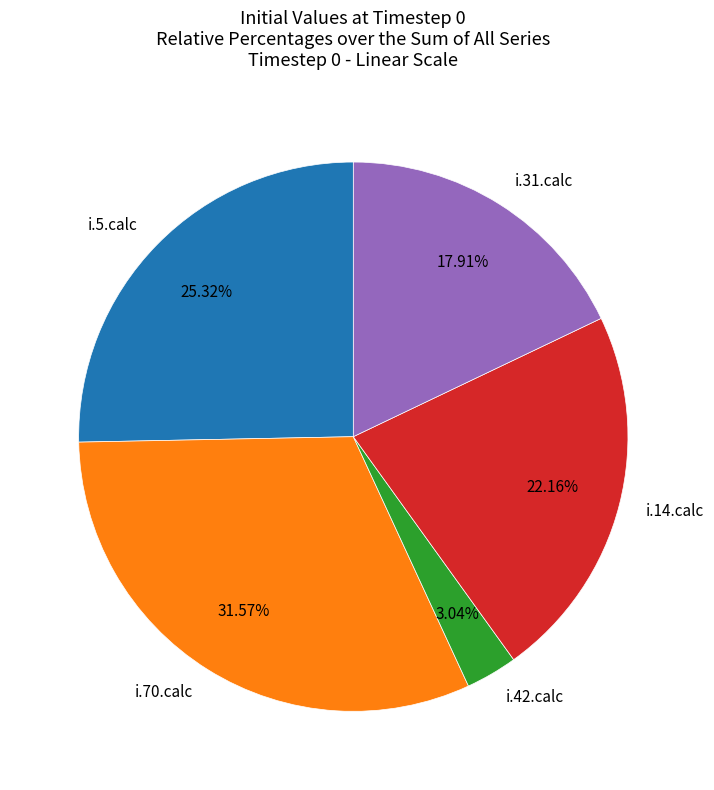

Does i.42.calc account for over 50% of the chart?

No